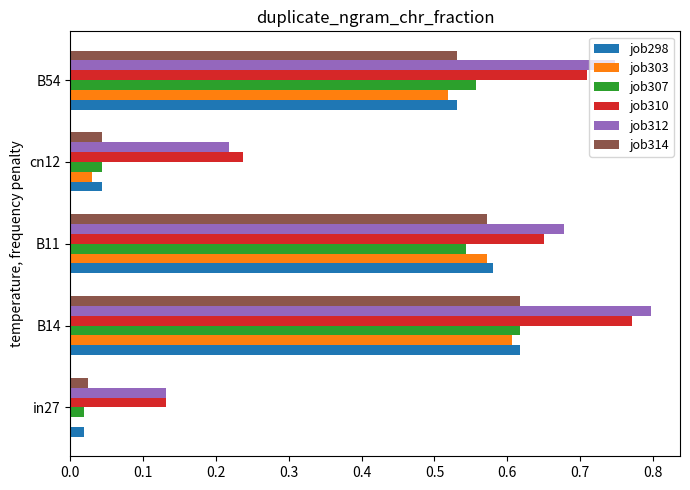

What are all the series names shown in the legend?

job298, job303, job307, job310, job312, job314